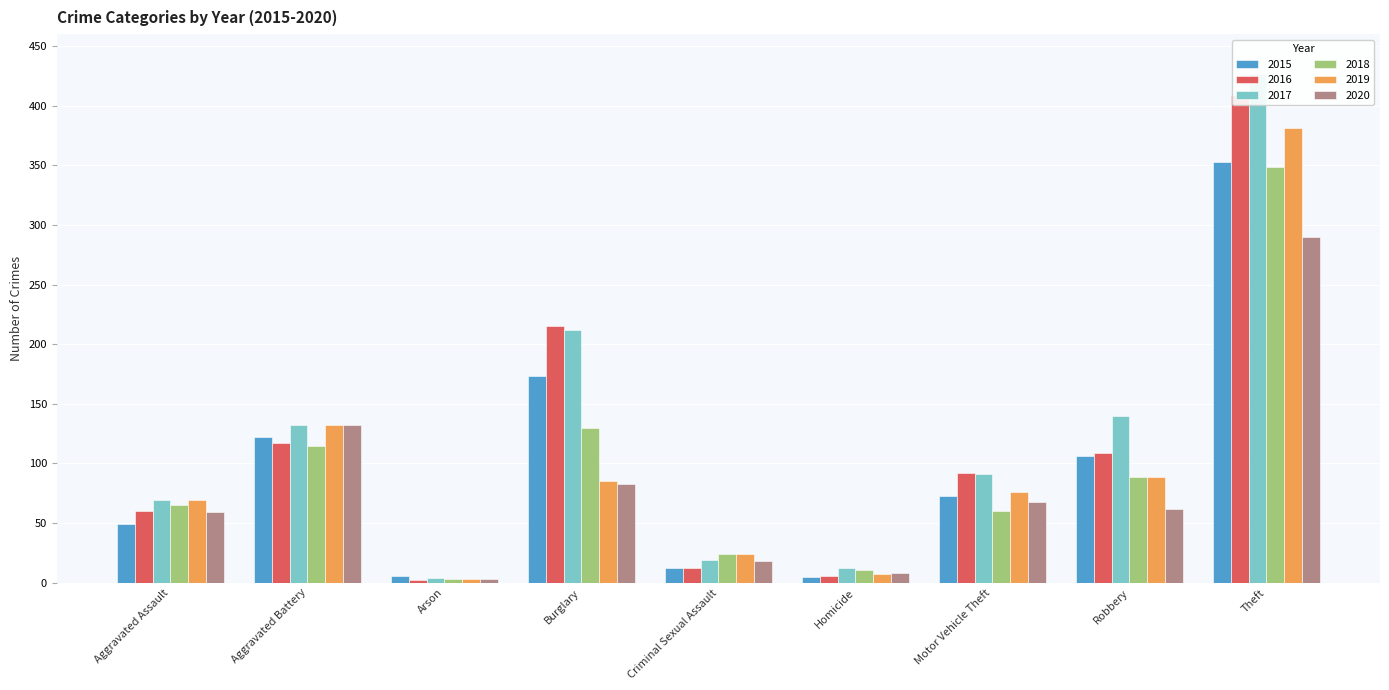

True or false: 2017 has a value of 590 at Theft.

False